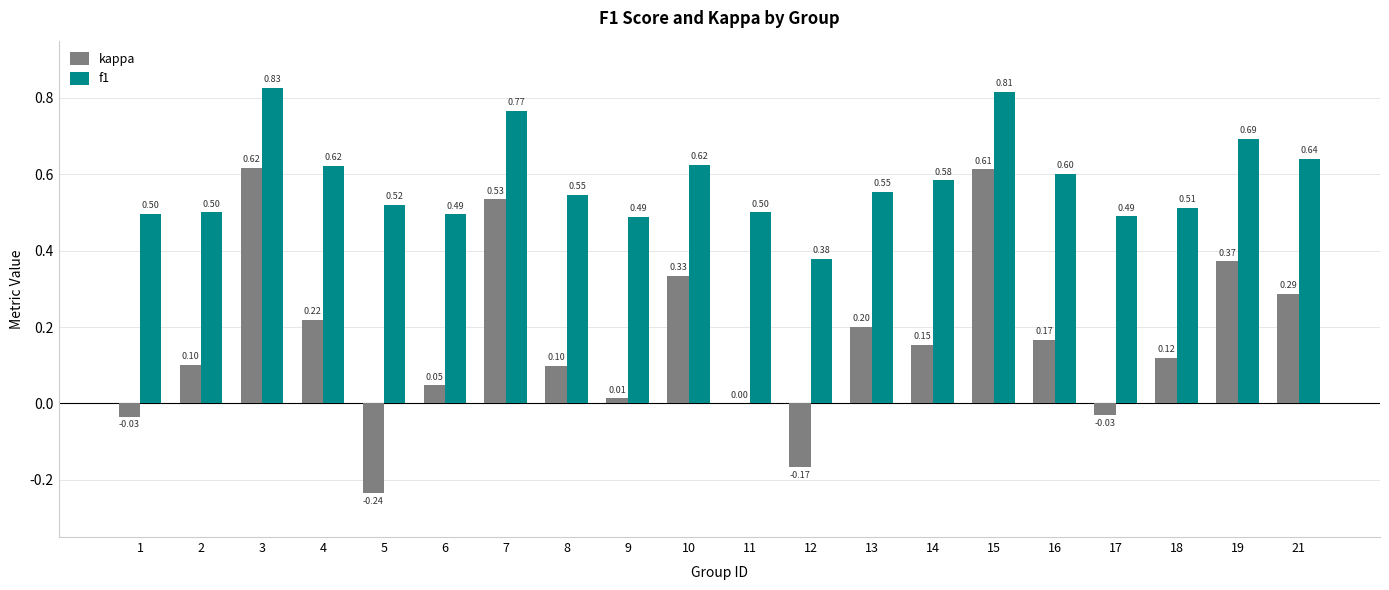

How many groups of bars are there?

20